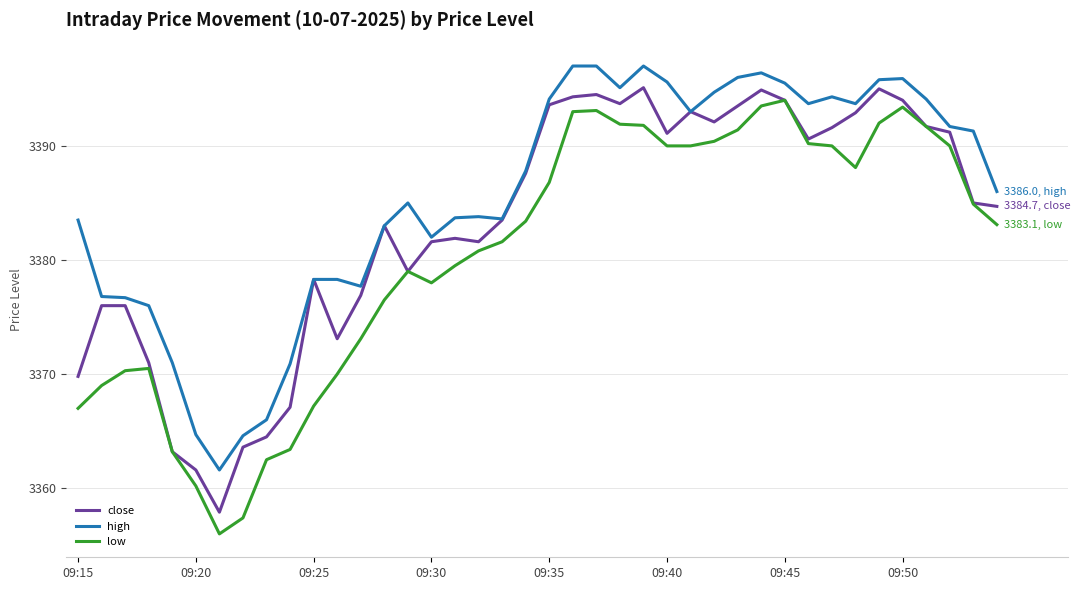

True or false: low and high intersect in this chart.

False